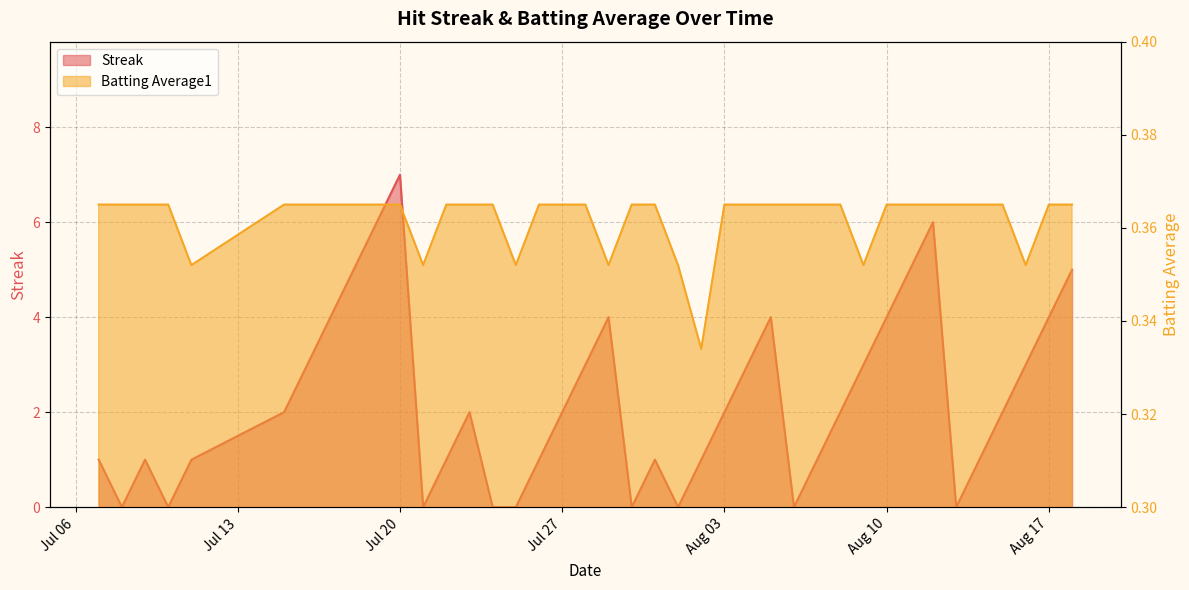

At which category does Batting Average1 reach its first local valley?

2010-07-11